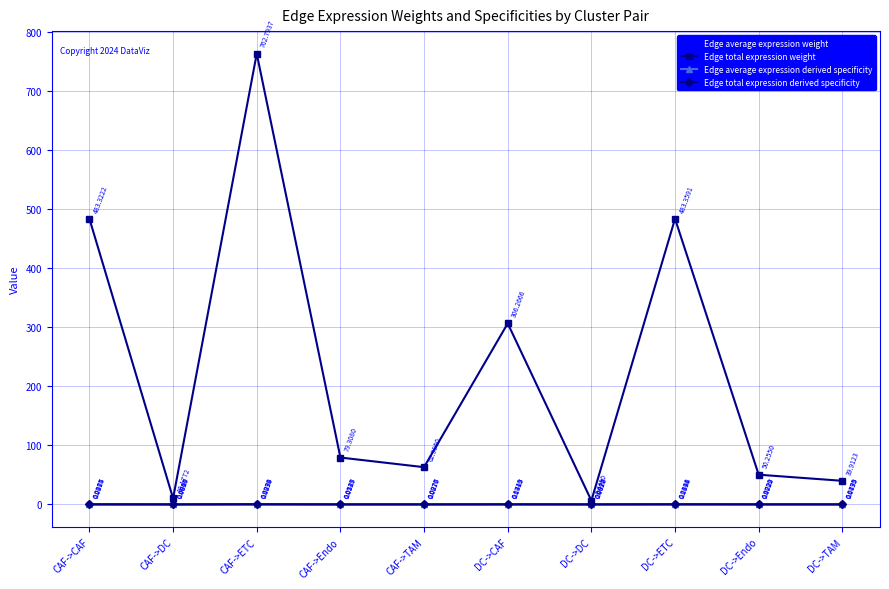

At how many categories does at least one series exceed 156?

4